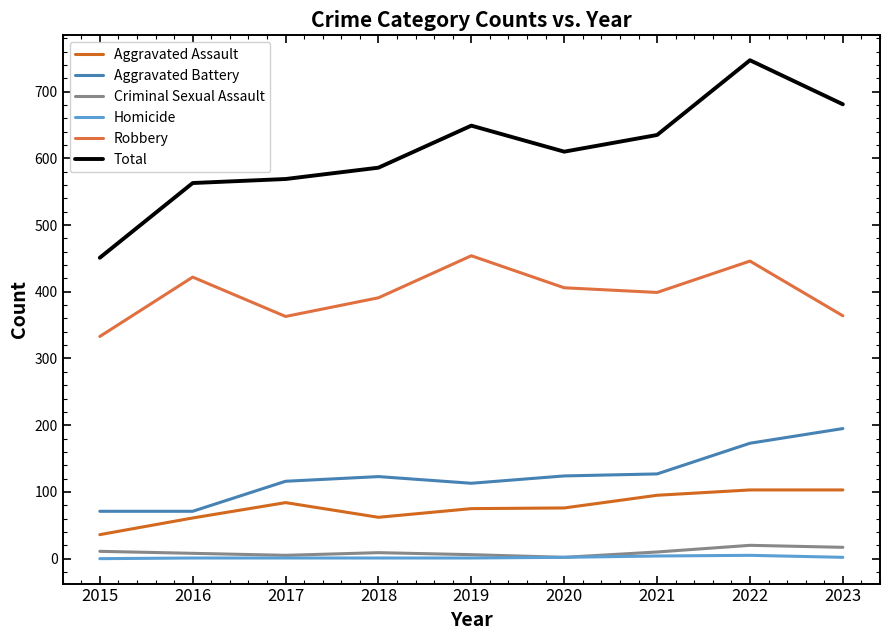

Does the chart display data point markers on the line(s)?

No